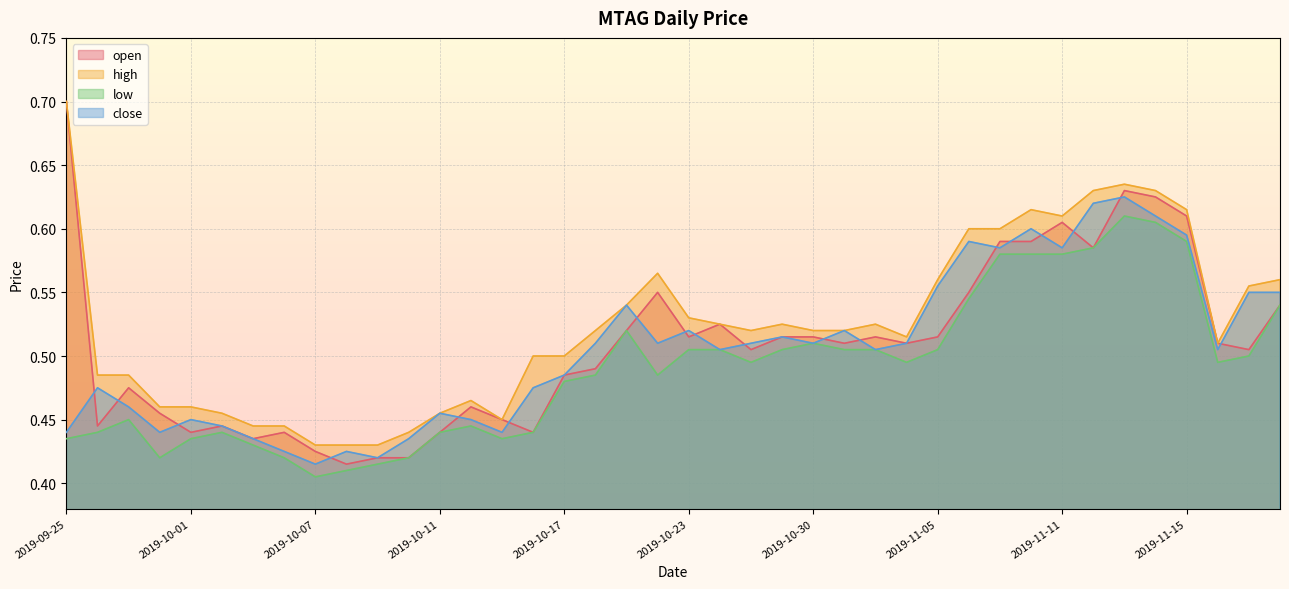

Where is the first local minimum for open?

2019-09-26